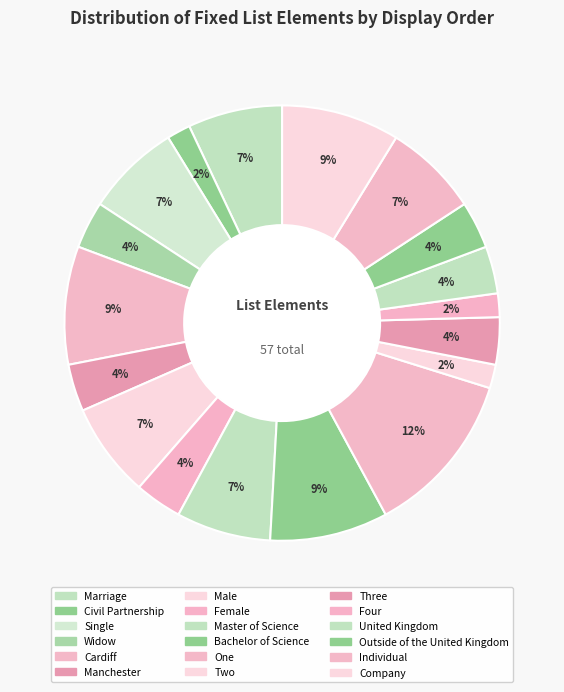

Is there any slice that represents more than half of the pie?

No